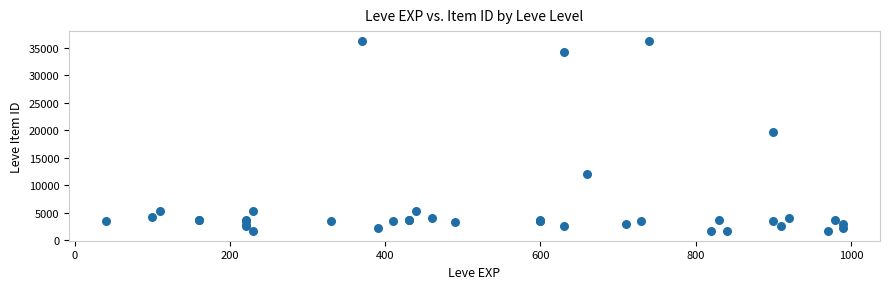

What Y value in the scatter plot is closest to 18967?

19744